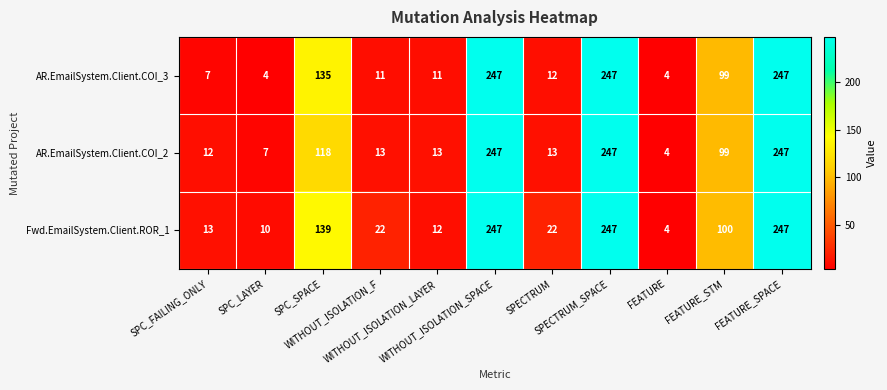

What is the sum of all Fwd.EmailSystem.Client.ROR_1 values?

1063